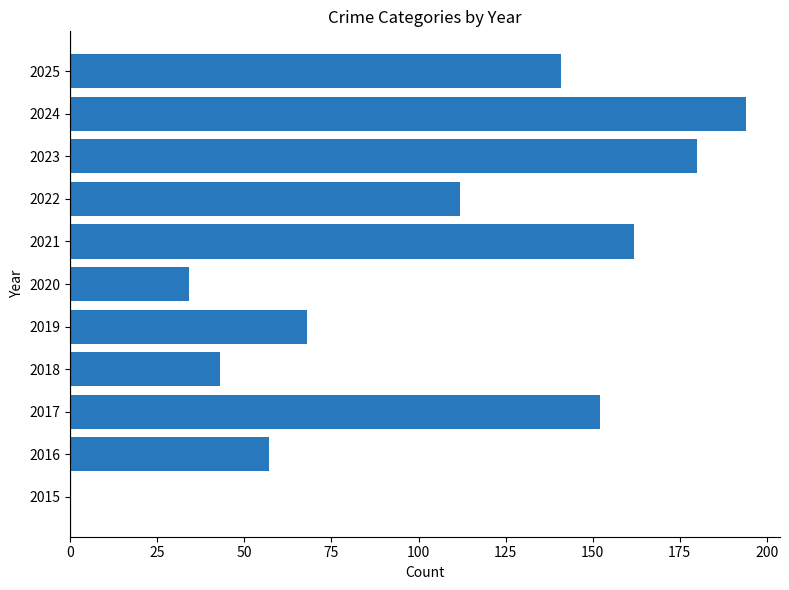

How many values are above zero?

10